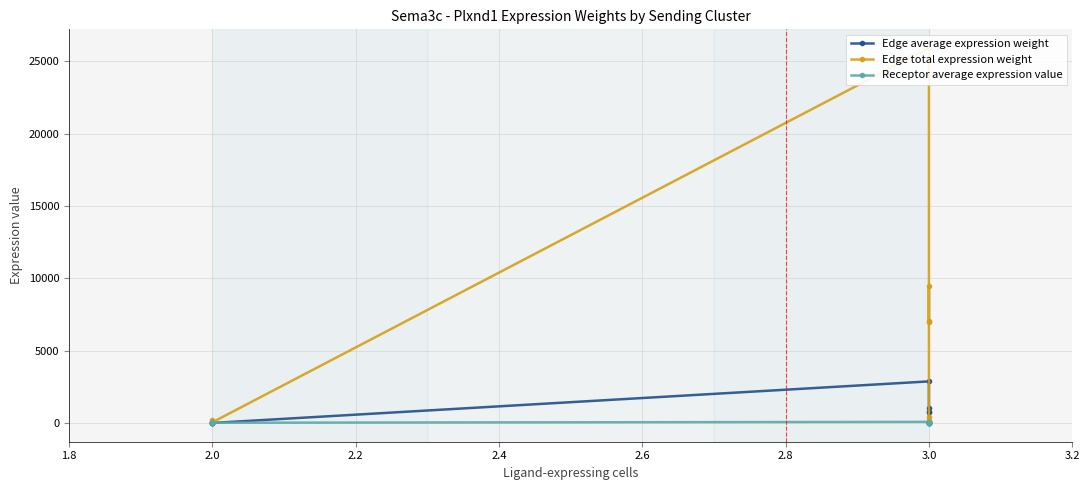

What is the sum of all Edge total expression weight values?

50580.6